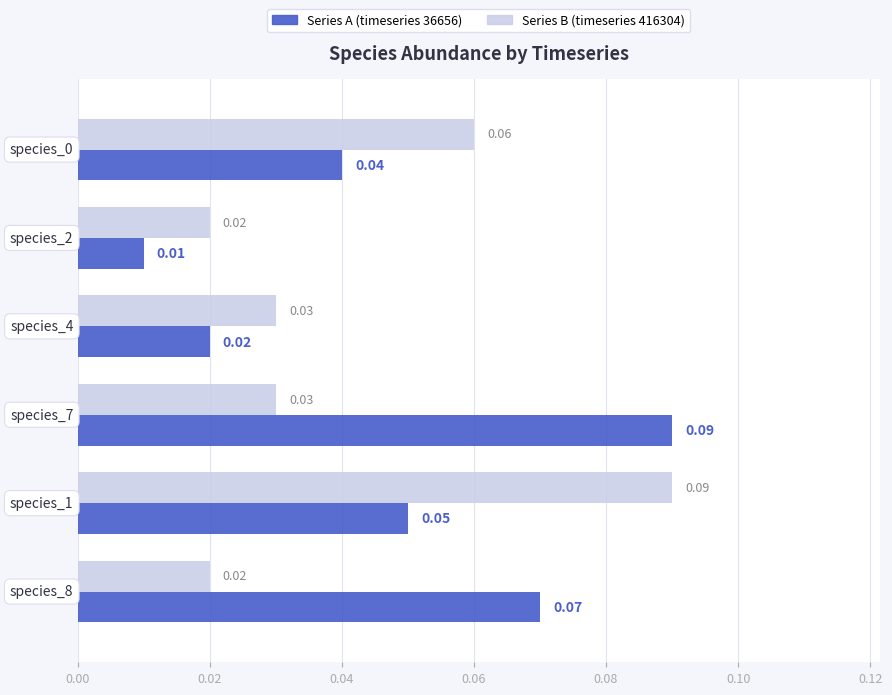

Which series has the widest spread of values?

Series A (timeseries 36656)